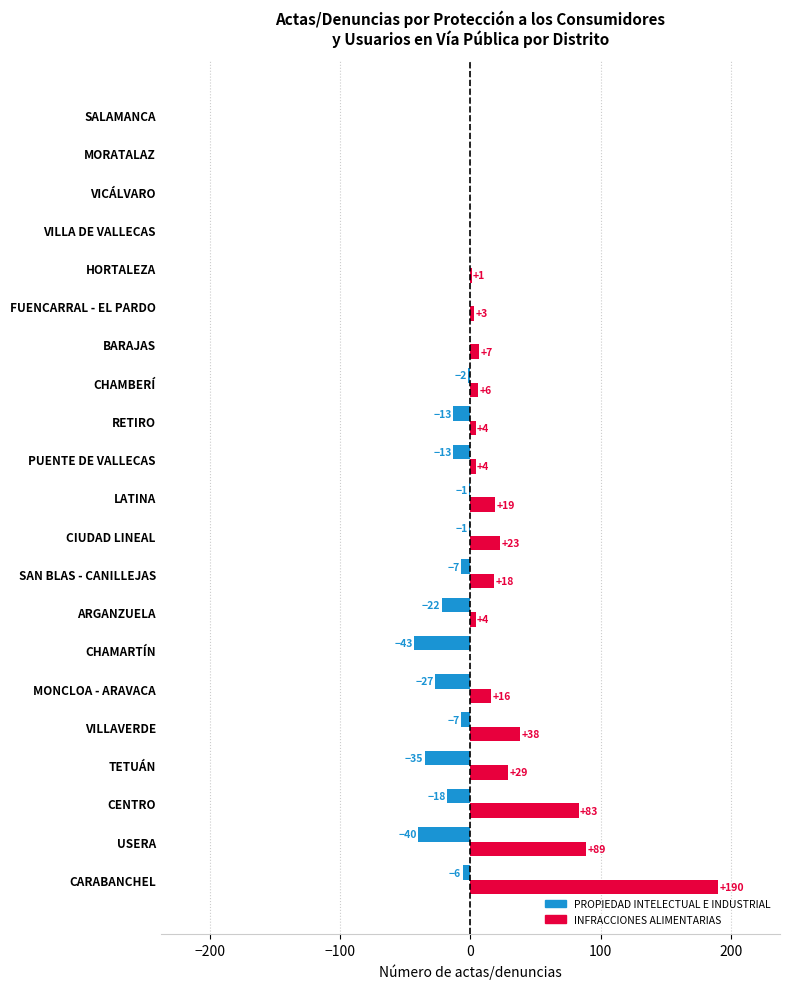

What is the sum of all PROPIEDAD INTELECTUAL E INDUSTRIAL values?

-235